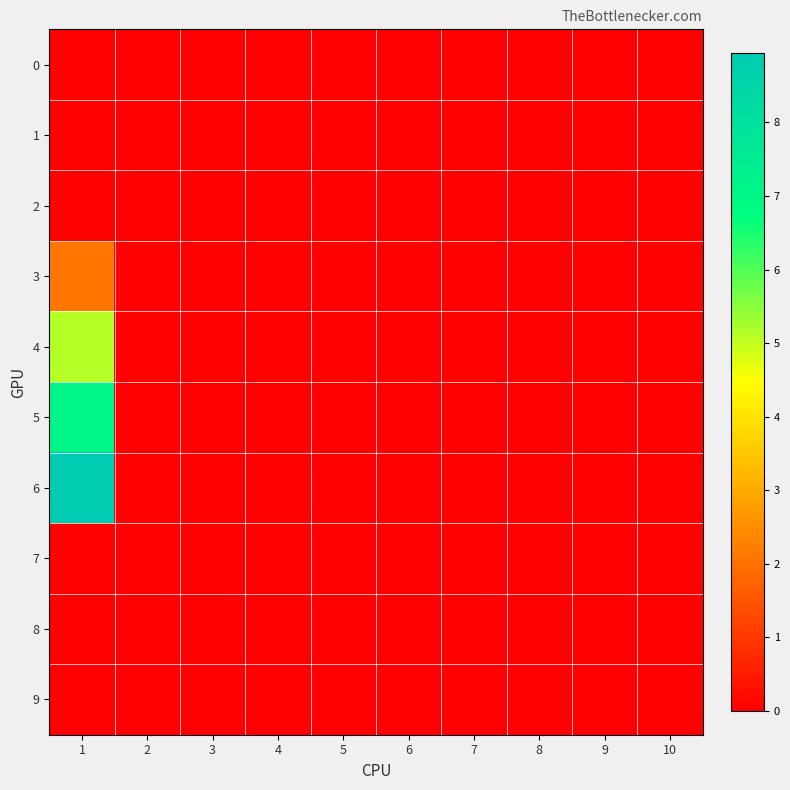

Which series has the widest spread of values?

6